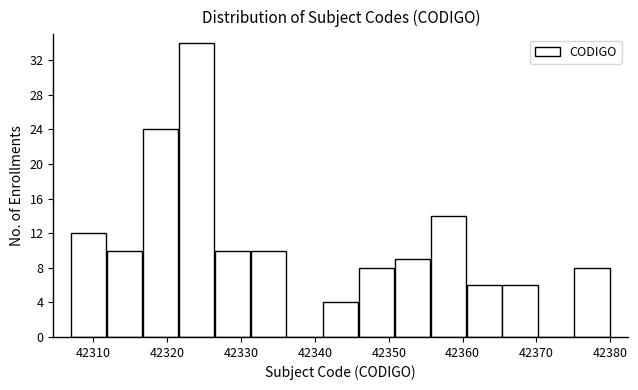

Reading left to right, list every bar in this chart as the range it spans on the x-axis followed by its height. Neither the bar edges nor the heights are printed on the chart, so give them approximately, as read against the axes.

42307 to 42312: 12
42312 to 42317: 10
42317 to 42322: 24
42322 to 42326: 34
42326 to 42331: 10
42331 to 42336: 10
42336 to 42341: 0
42341 to 42346: 4
42346 to 42351: 8
42351 to 42356: 9
42356 to 42361: 14
42361 to 42365: 6
42365 to 42370: 6
42370 to 42375: 0
42375 to 42380: 8